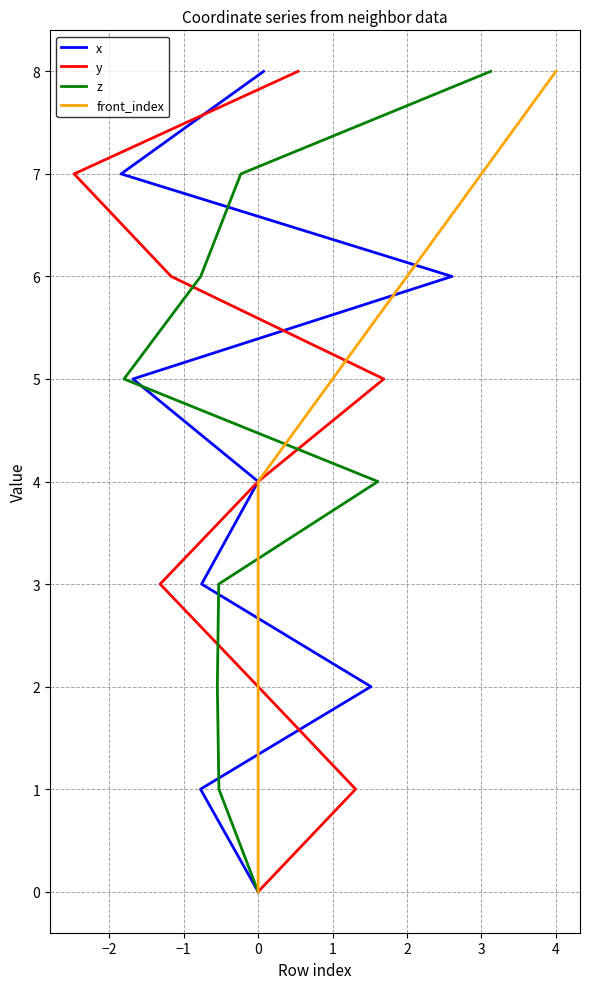

How many values in the front_index series are below 4?

4